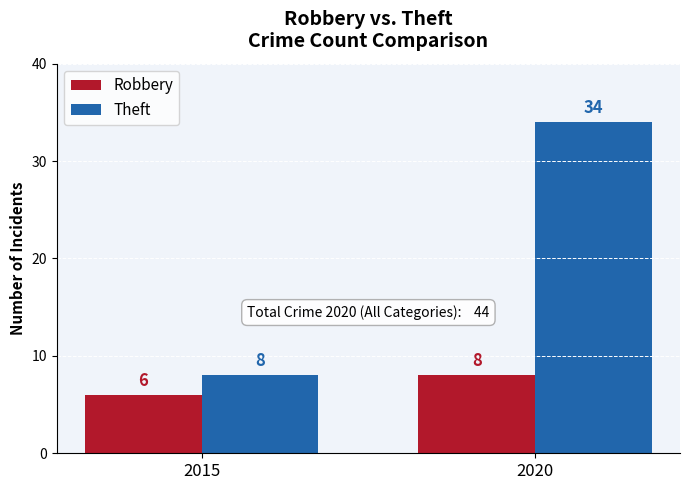

What is the value of the Theft bar at the 2nd from the left?

34